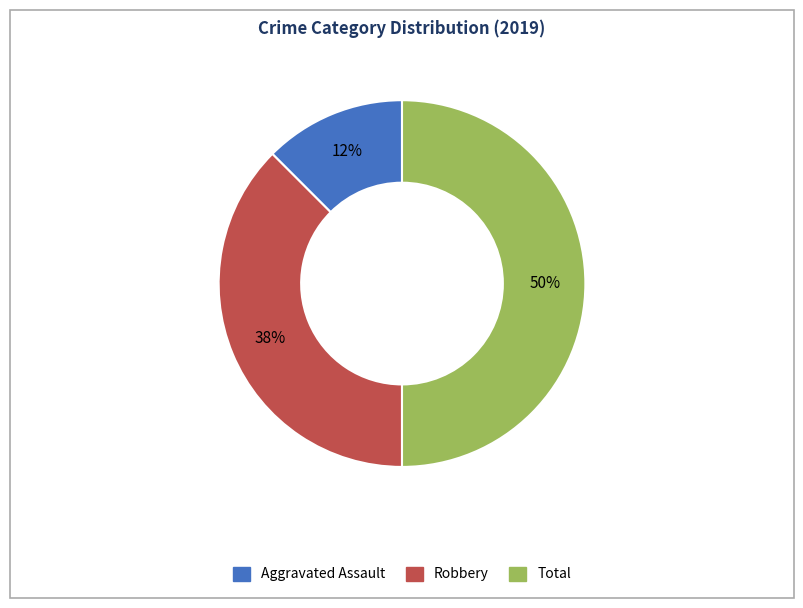

Which category has the biggest portion of the pie?

Total